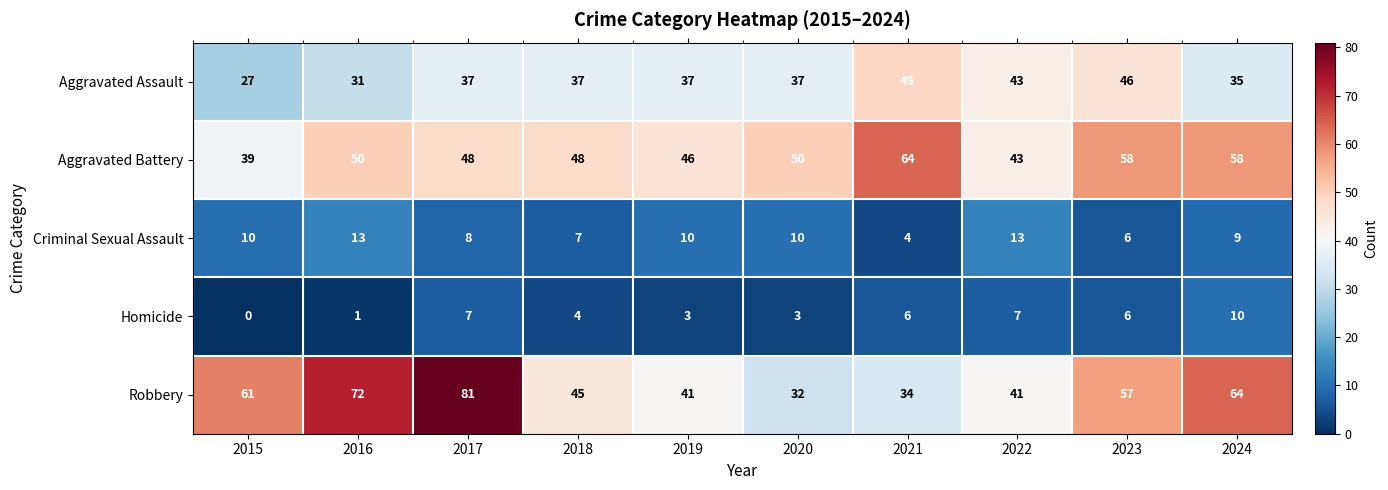

At which category is the sum across all series the highest?

2017